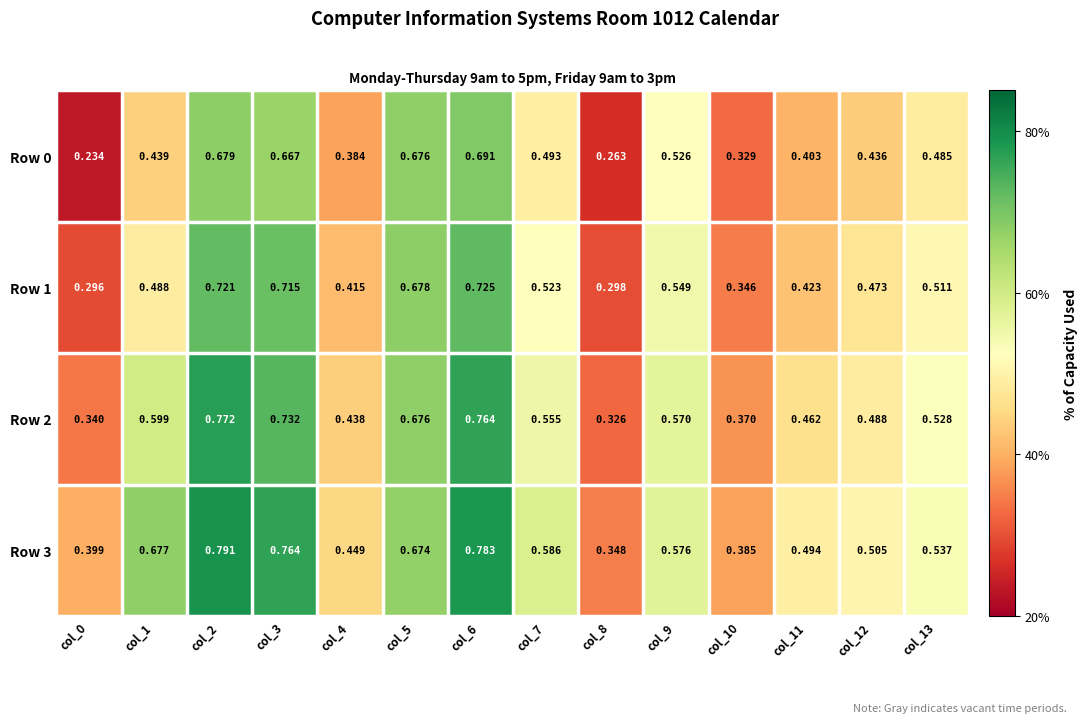

List the series in order of their overall mean, highest first.

Row 3, Row 2, Row 1, Row 0